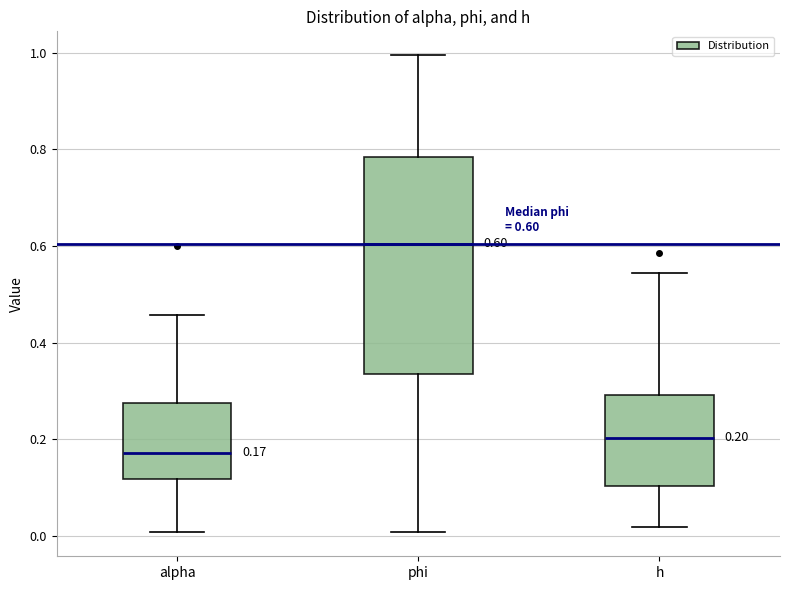

Which box has the highest median line?

phi